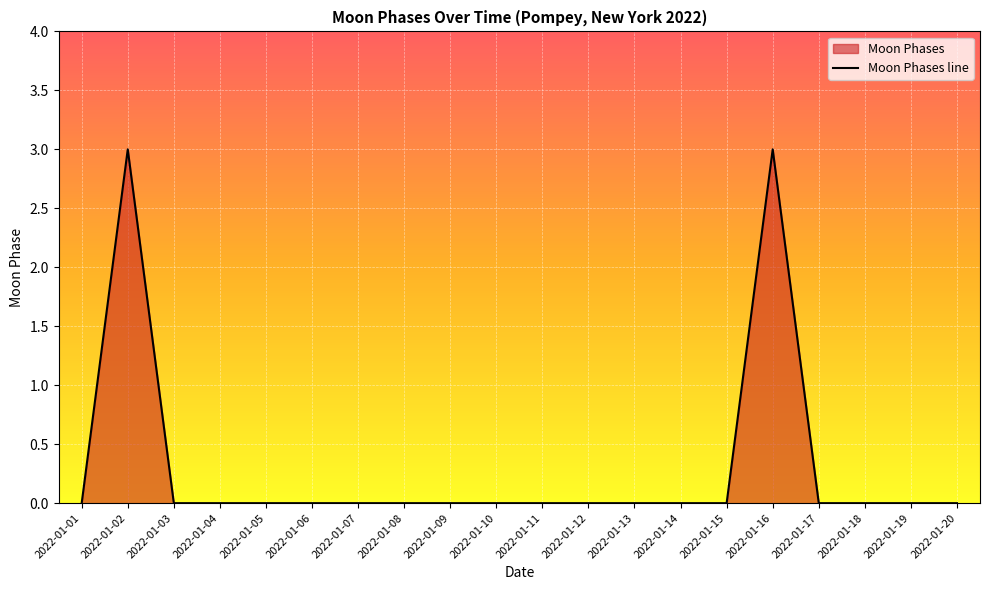

The value at 2022-01-12 is -2. True or false?

False